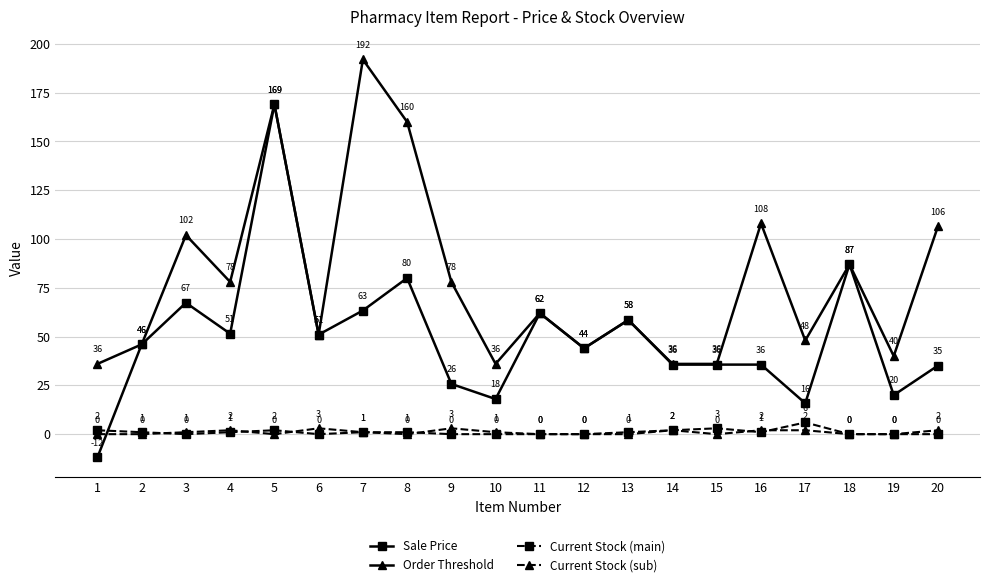

True or false: Sale Price has more than 0 interior local peaks.

True